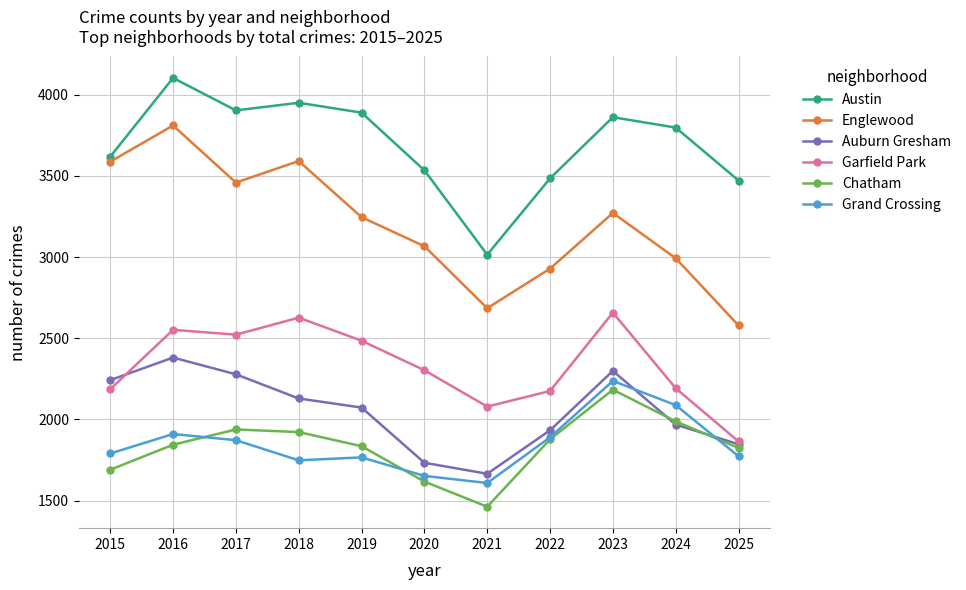

Between 2017 and 2019, which series saw the biggest shift?

Englewood